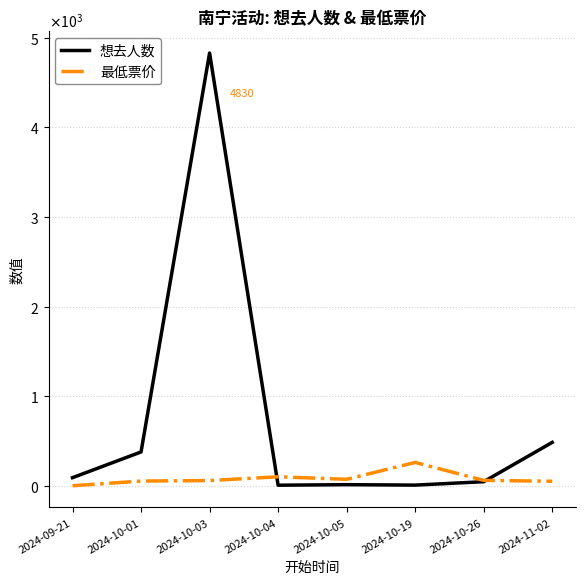

At which label does 想去人数 first exceed 90?

2024-10-01